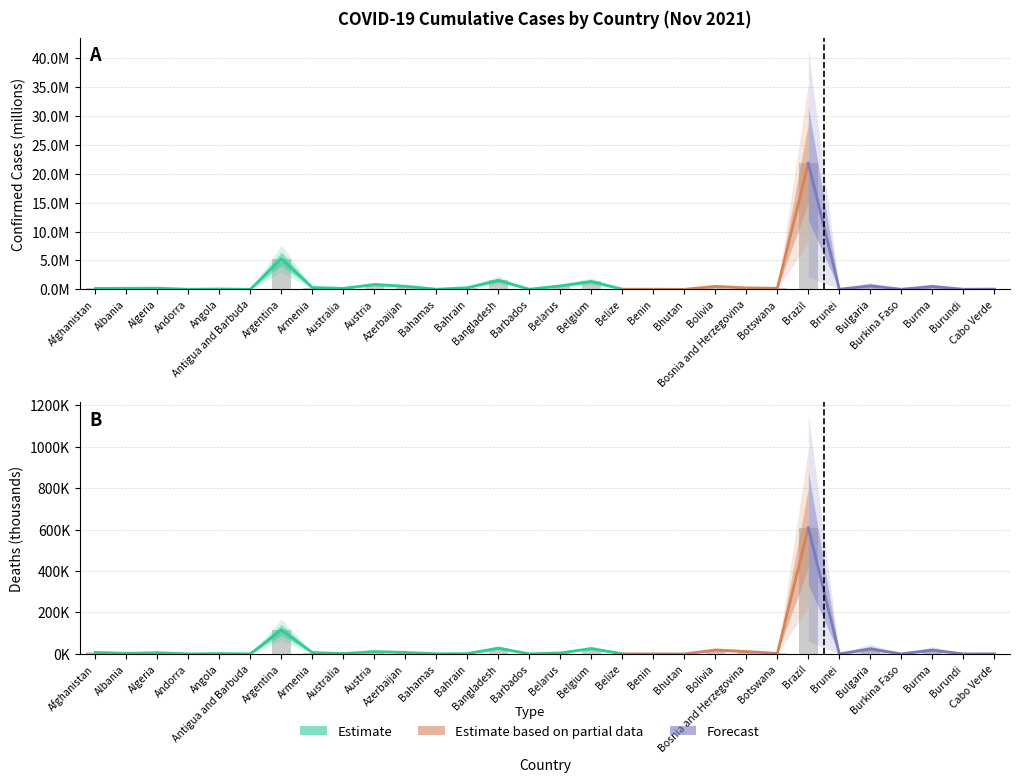

What is the spread (max minus min) of values at Botswana?

2.2